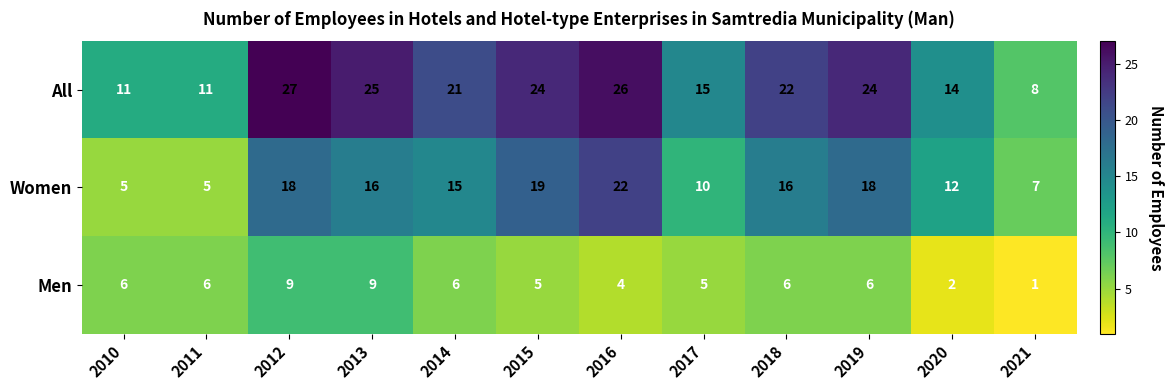

What is the difference between the All values at 2010 and 2013?

14